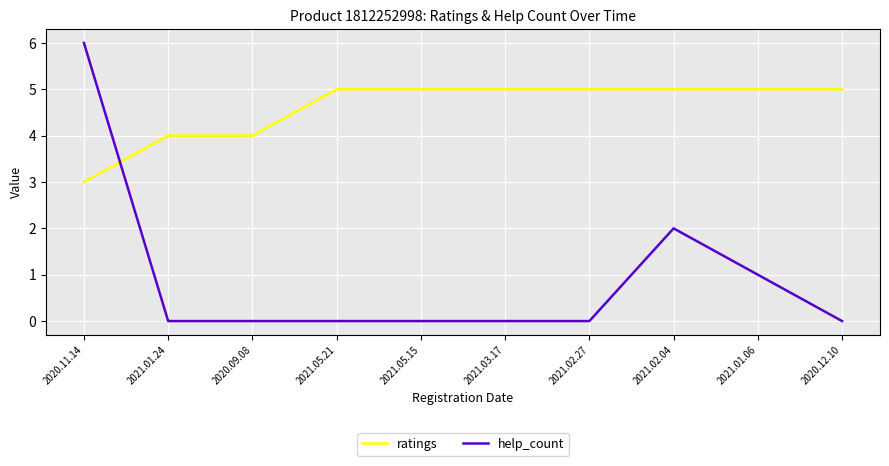

What position from the right is 2021.01.24?

9